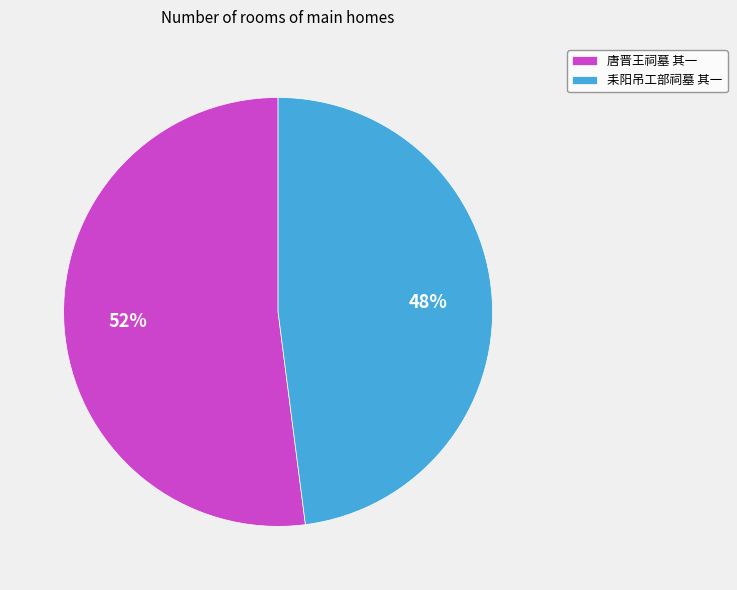

To the nearest percent, what portion does 耒阳吊工部祠墓 其一 represent?

48%